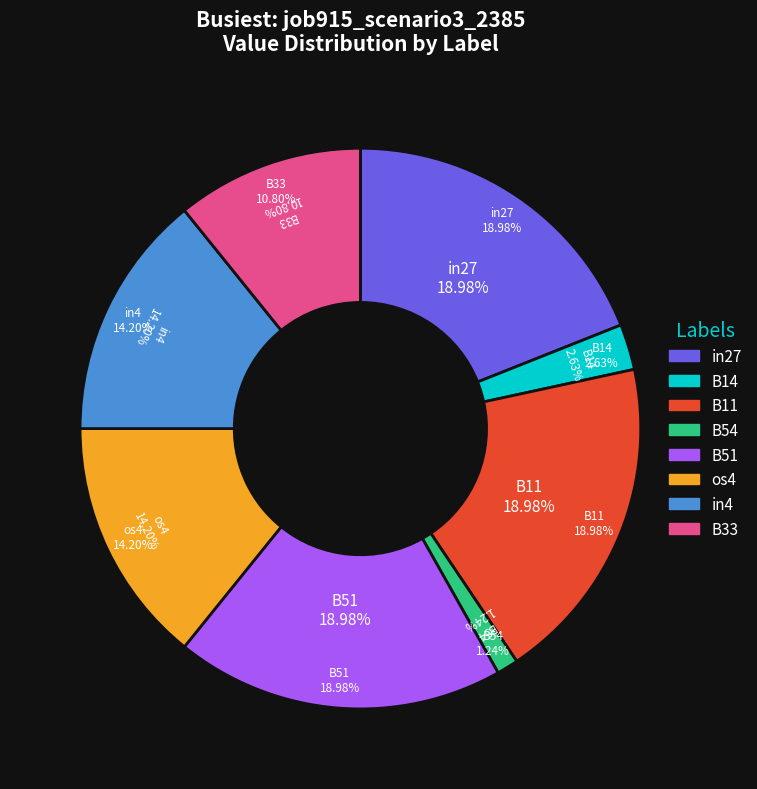

What percentage is the B33 slice, to the nearest percent?

11%